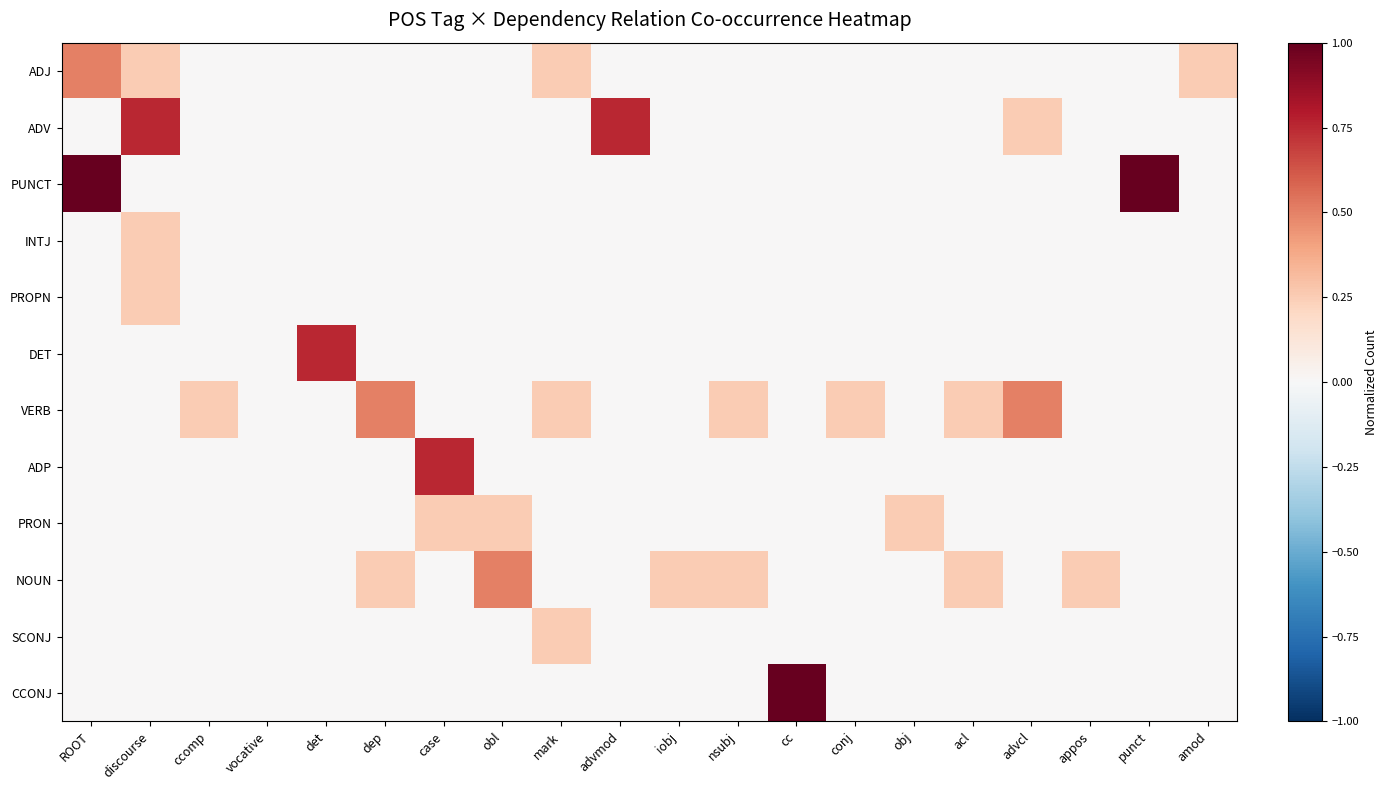

What is the total value across all series at case?

1.0